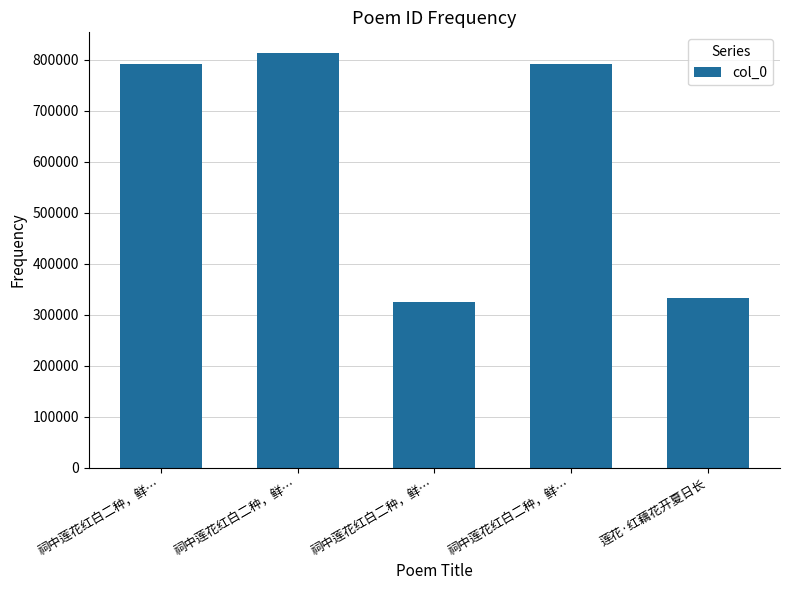

Reading left to right, list all the values displayed in this chart.

祠中莲花红白二种，鲜…=790821	祠中莲花红白二种，鲜…=813139	祠中莲花红白二种，鲜…=325132	祠中莲花红白二种，鲜…=790820	莲花·红藕花开夏日长=332428